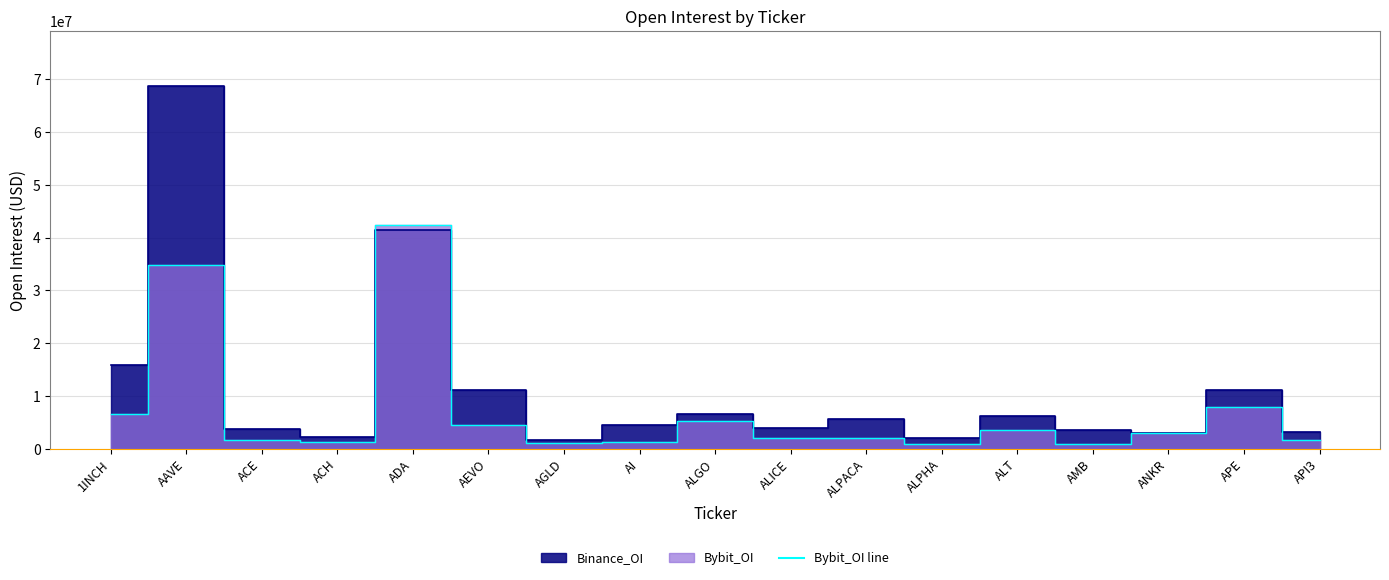

Where is Binance_OI nearest to the value 35260722?

ADA